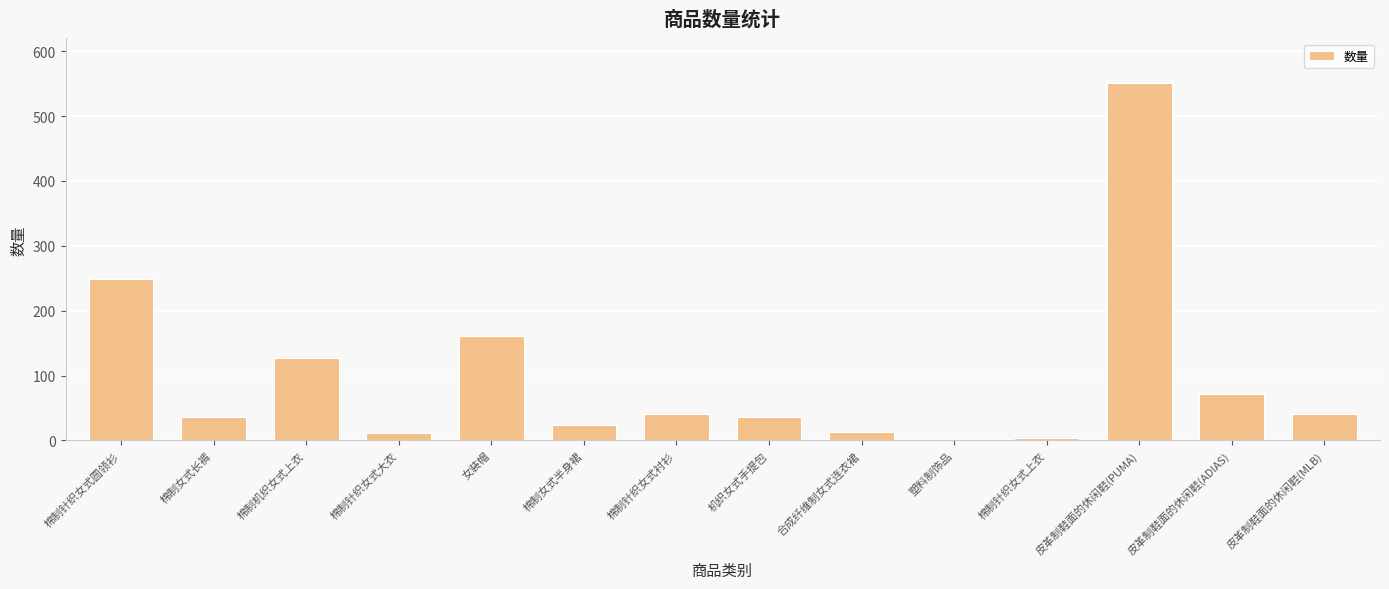

What is the sum of all values?

1367